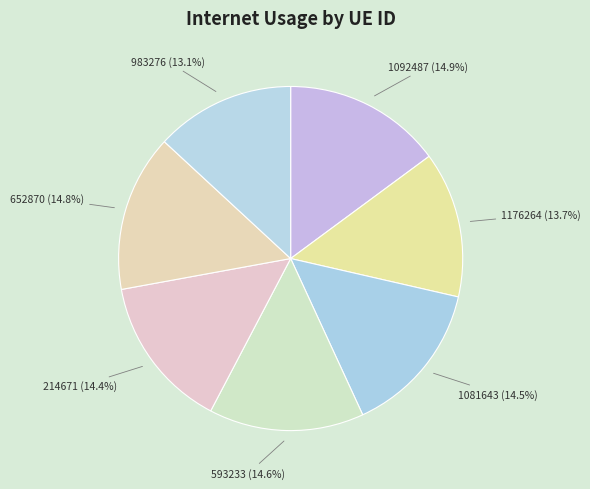

To the nearest percent, what is the combined percentage of 214671 and 652870?

29%